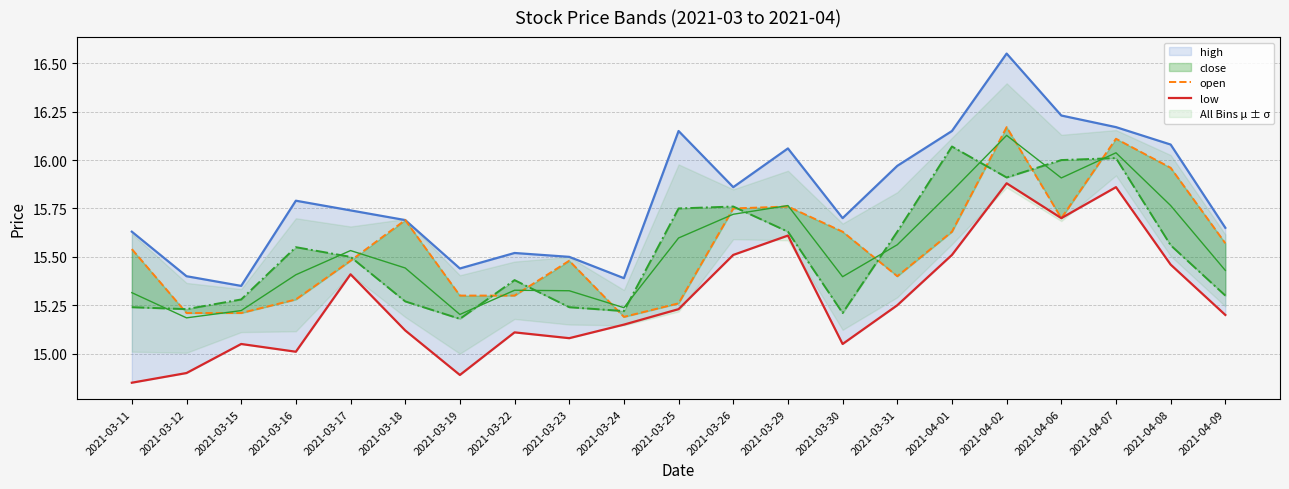

Does the chart have visible grid lines?

Yes